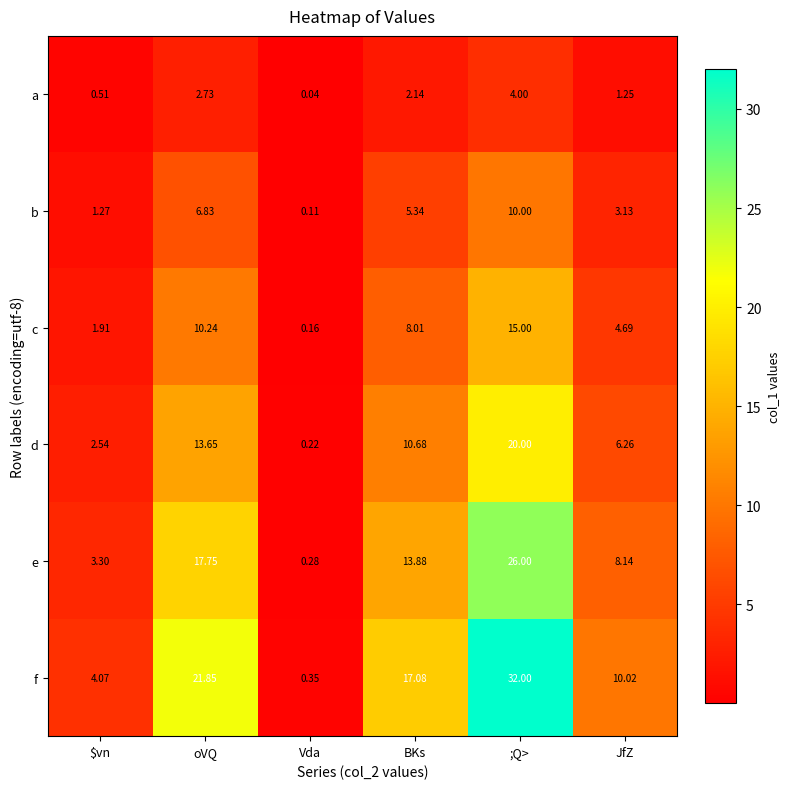

At which label is e closest to 13?

BKs